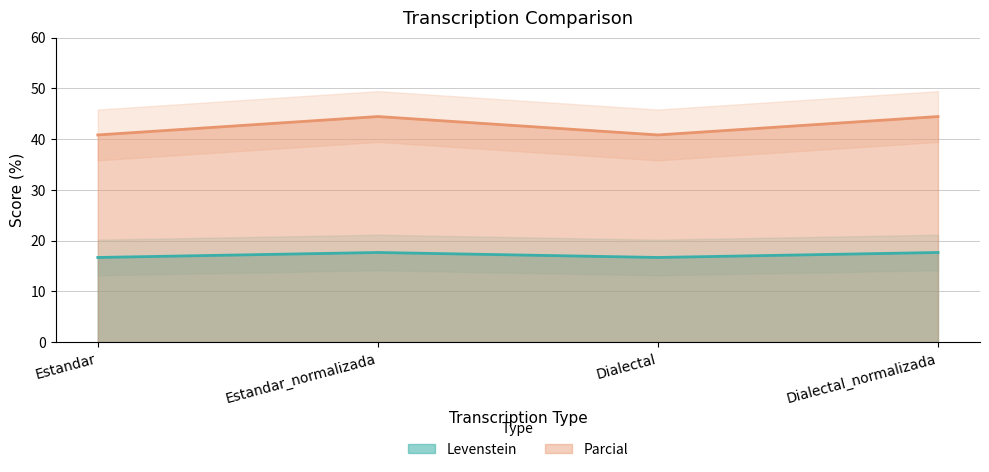

At how many categories does at least one series exceed 29?

4